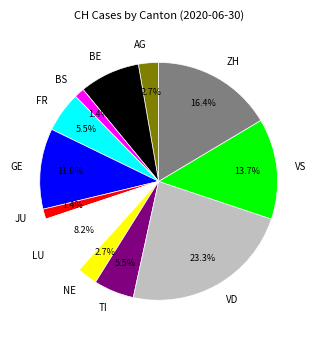

Does VD account for over 50% of the chart?

No